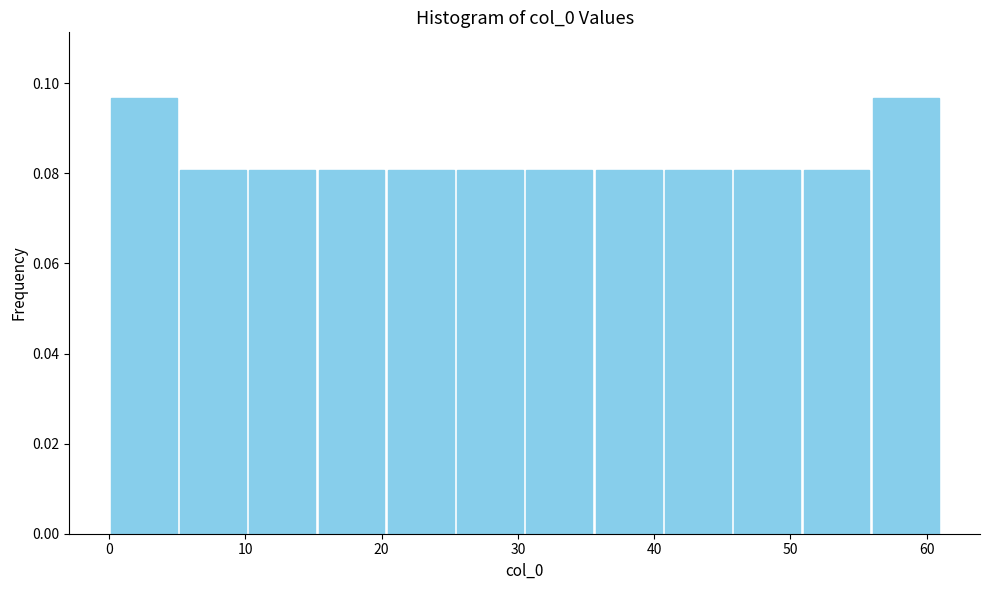

Reading left to right, list every bar in this chart as the range it spans on the x-axis followed by its height. Neither the bar edges nor the heights are printed on the chart, so give them approximately, as read against the axes.

0 to 5: 0.096
5 to 10: 0.080
10 to 15: 0.080
15 to 20: 0.080
20 to 25: 0.080
25 to 31: 0.080
31 to 36: 0.080
36 to 41: 0.080
41 to 46: 0.080
46 to 51: 0.080
51 to 56: 0.080
56 to 61: 0.096